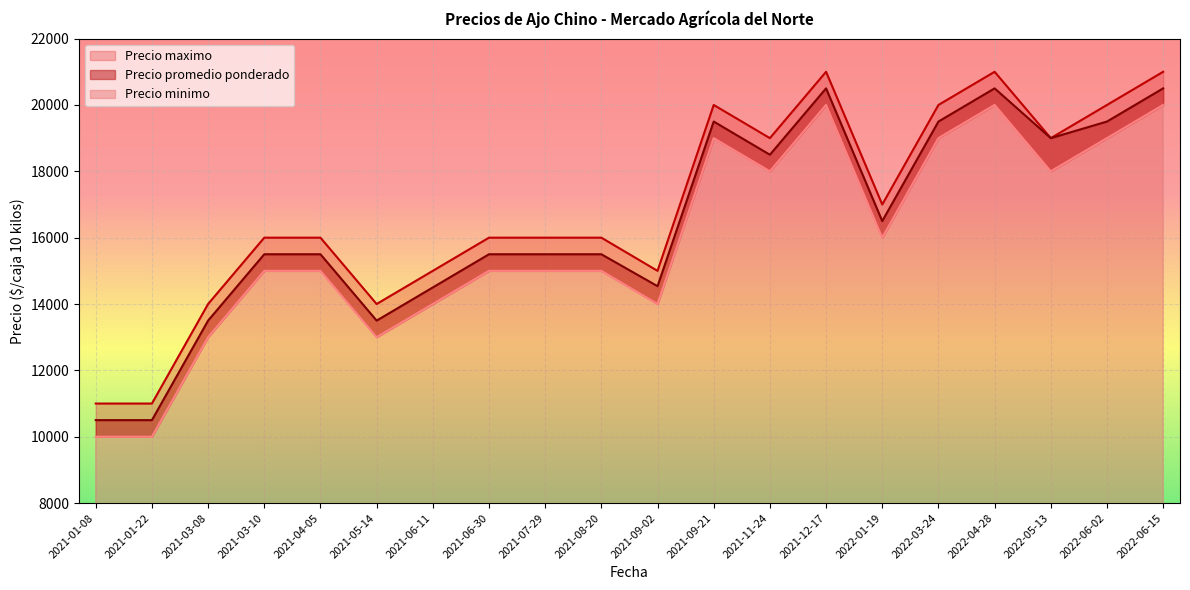

Which label corresponds to the smallest value in the chart?

2021-01-08